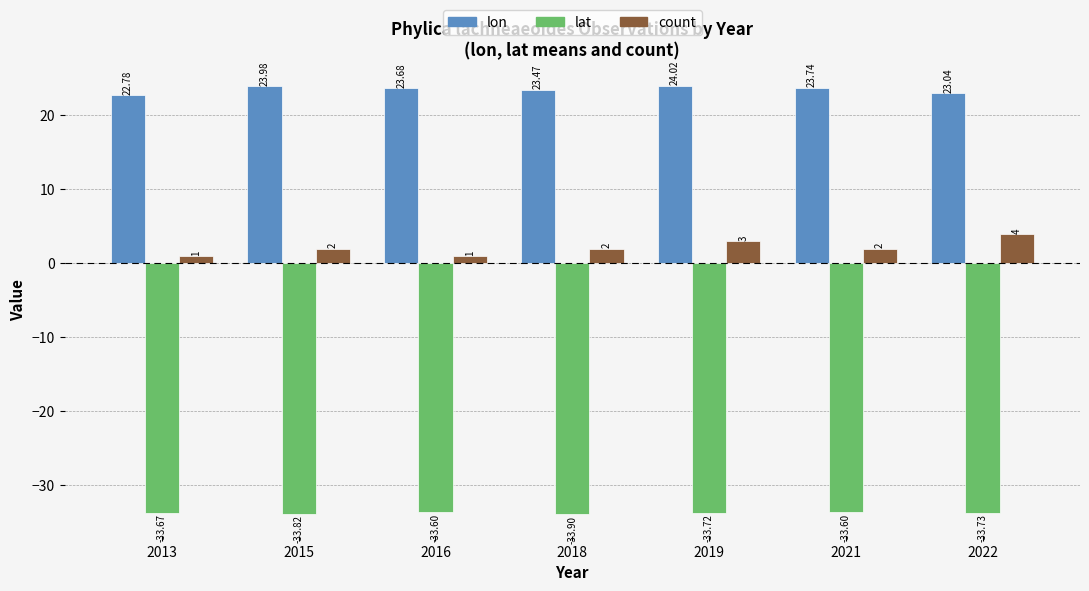

The count series shows 1.0 at 2016. True or false?

True